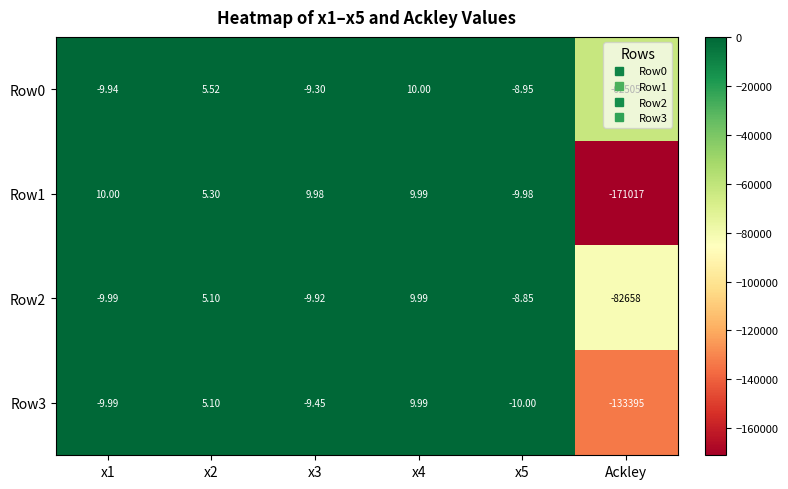

Which category has the lowest value across all series?

Ackley